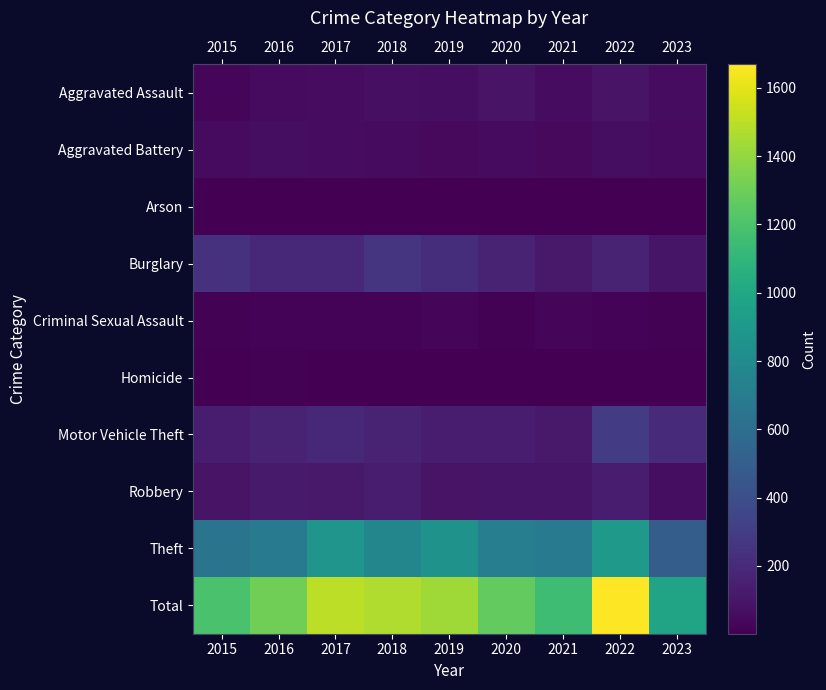

How many data points in Total are above 1310?

4